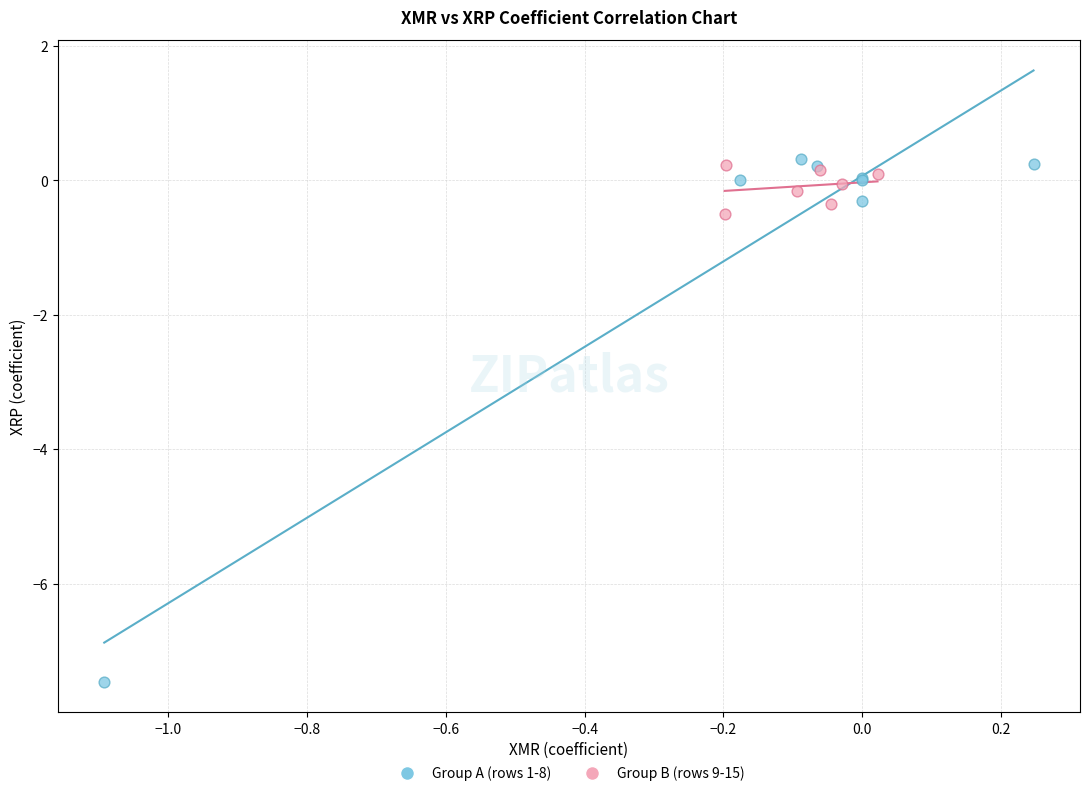

Which series reaches the maximum Y coordinate?

Group A (rows 1-8)